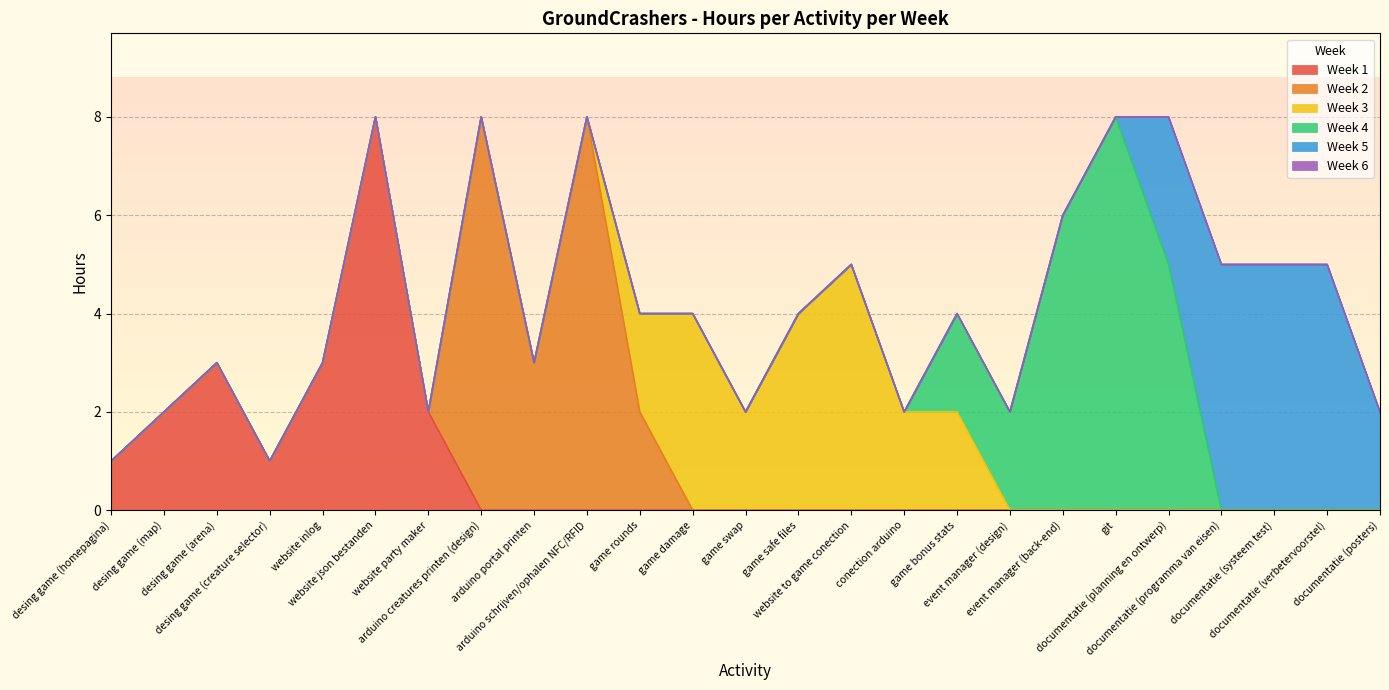

Is the value of Week 1 at desing game (creature selector) greater than the value of Week 6 at website inlog?

Yes